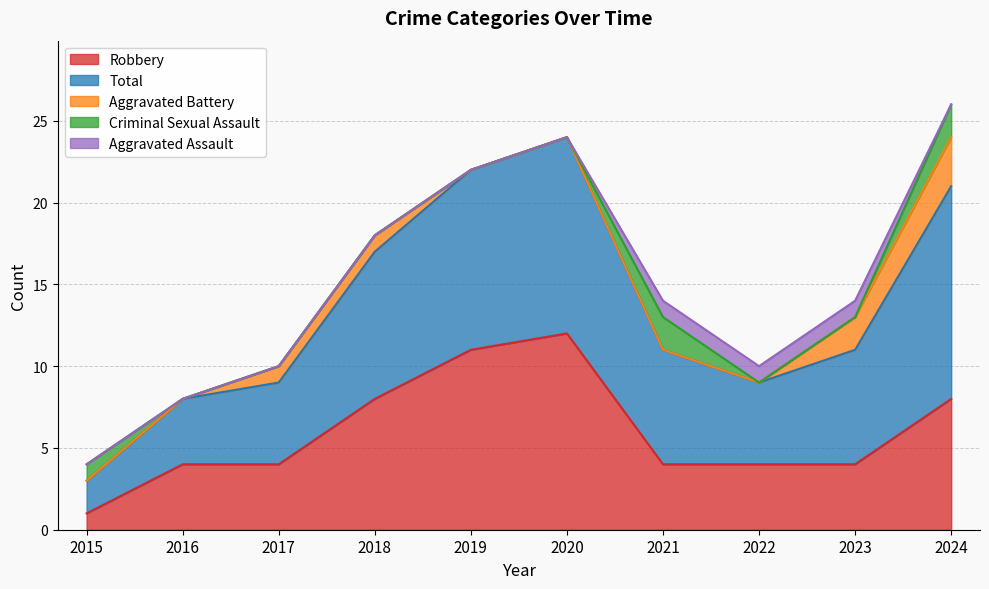

Reading right to left, transcribe all the data shown in this chart.

Robbery: 8	4	4	4	12	11	8	4	4	1
Total: 13	7	5	7	12	11	9	5	4	2
Aggravated Battery: 3	2	0	0	0	0	1	1	0	0
Criminal Sexual Assault: 2	0	0	2	0	0	0	0	0	1
Aggravated Assault: 0	1	1	1	0	0	0	0	0	0